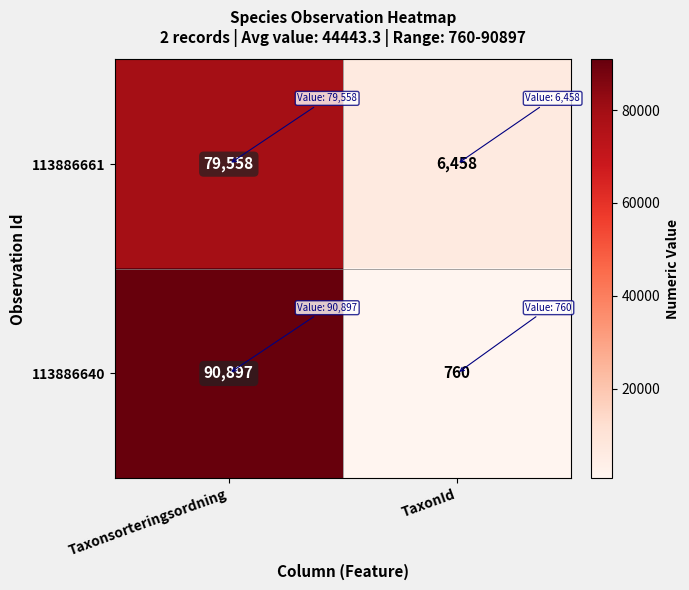

Reading left to right, what are all the values shown in this chart?

113886661: 79558	6458
113886640: 90897	760